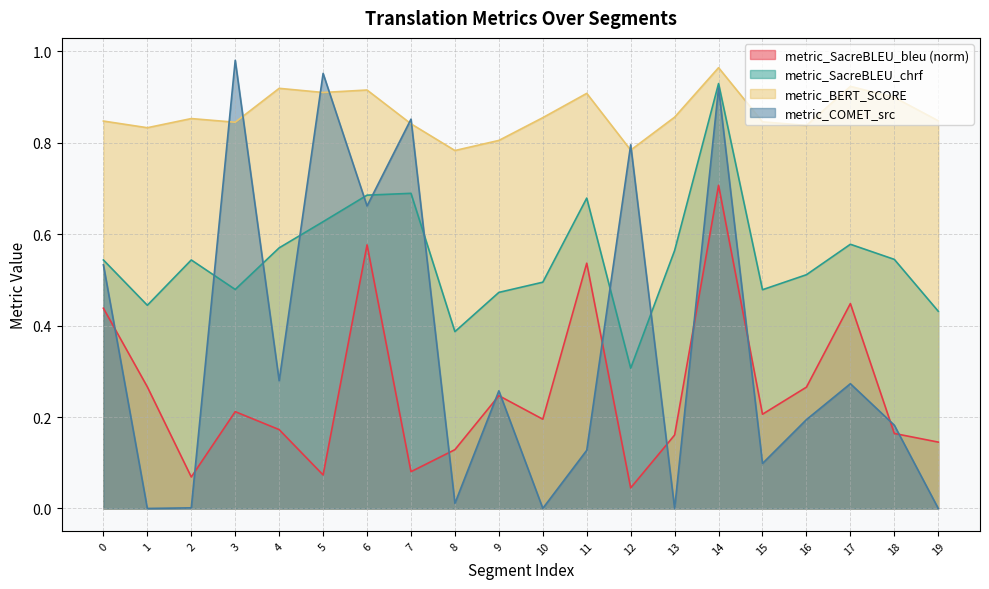

What is the minimum value for metric_SacreBLEU_chrf?

0.3